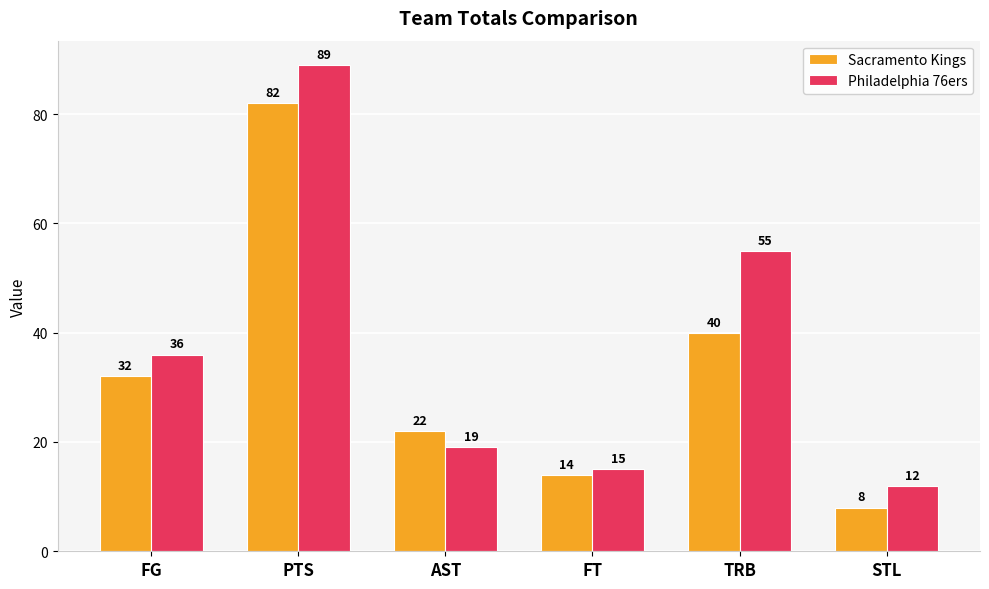

Which series has the largest range (max minus min)?

Philadelphia 76ers